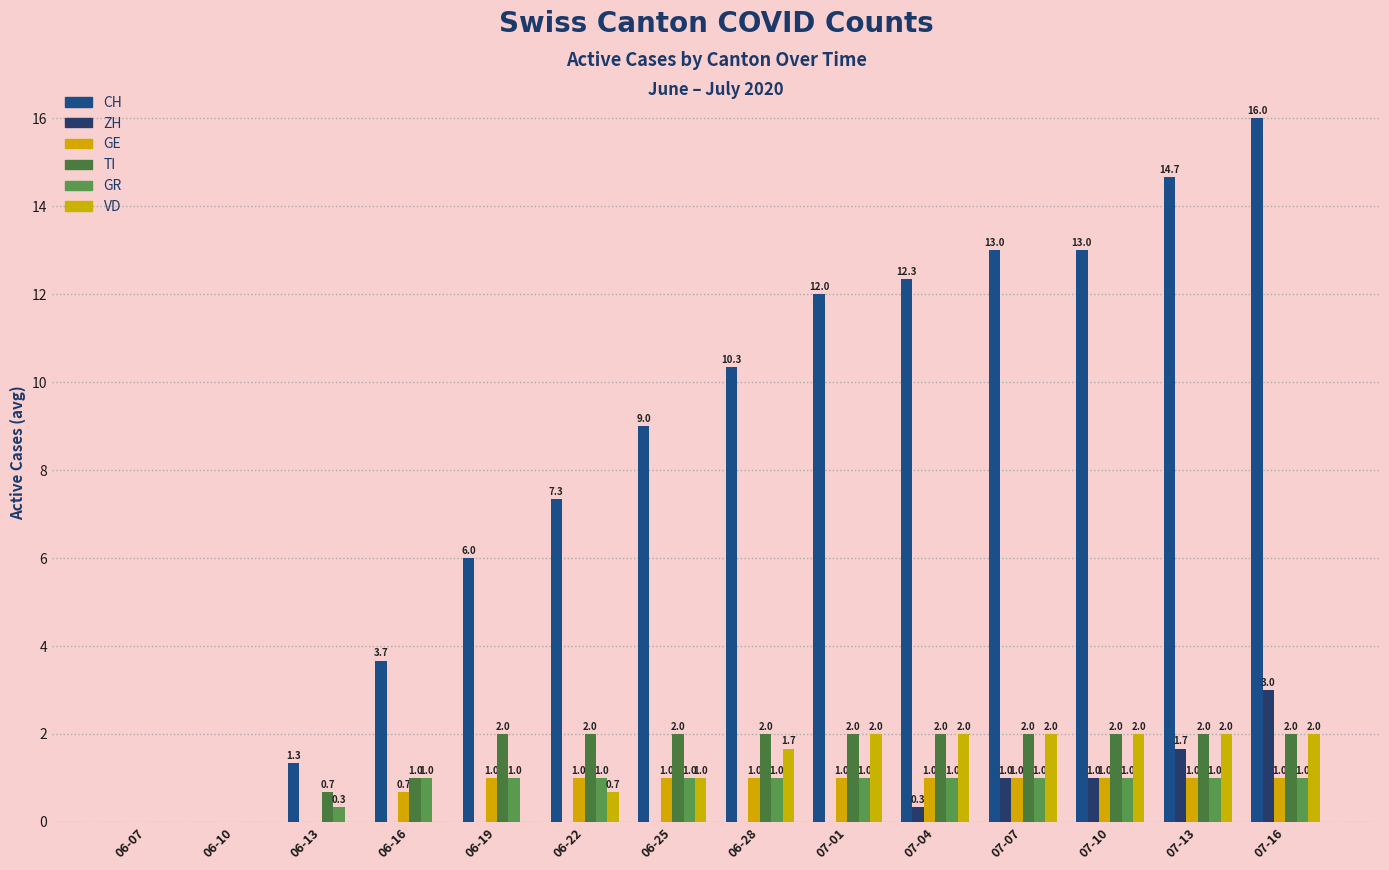

What is the average value of the GE series?

0.8